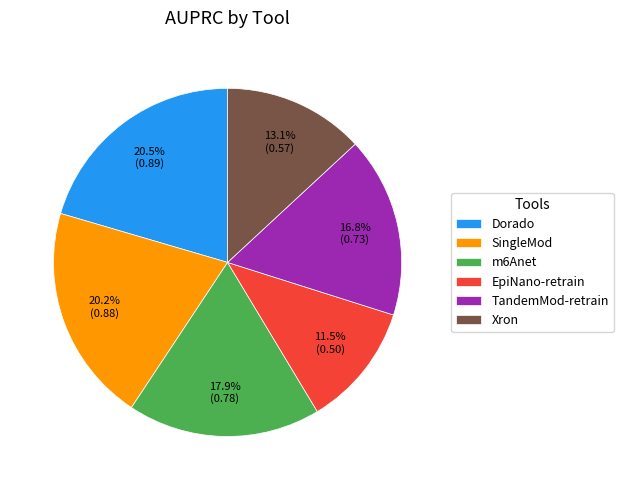

How many slices are in this pie chart?

6